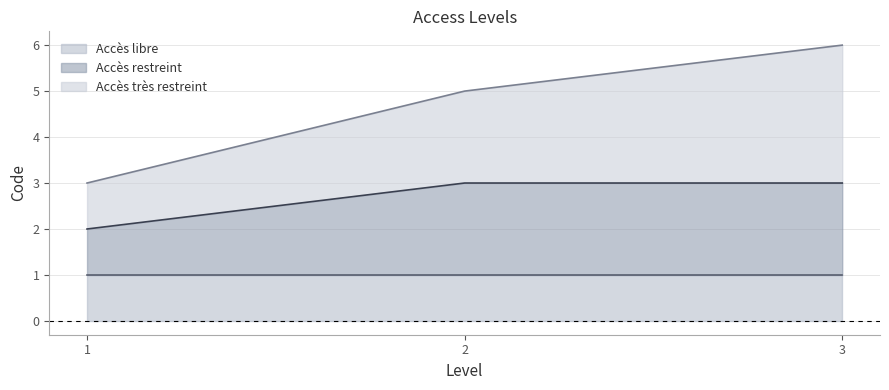

The value of Accès très restreint at 1 is 3. True or false?

True